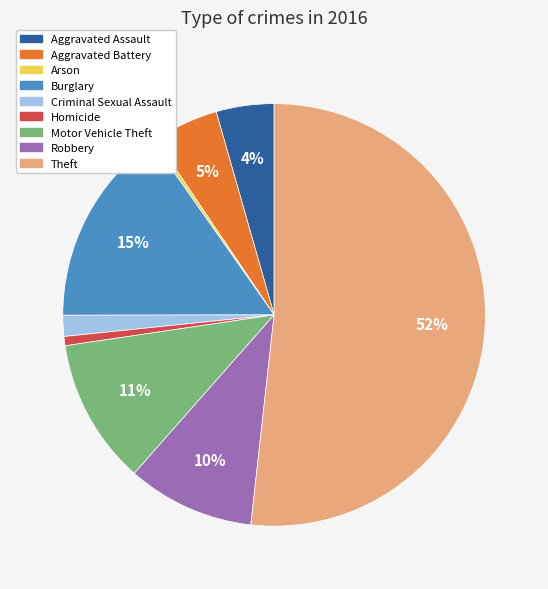

Which has a higher value, Motor Vehicle Theft or Homicide?

Motor Vehicle Theft